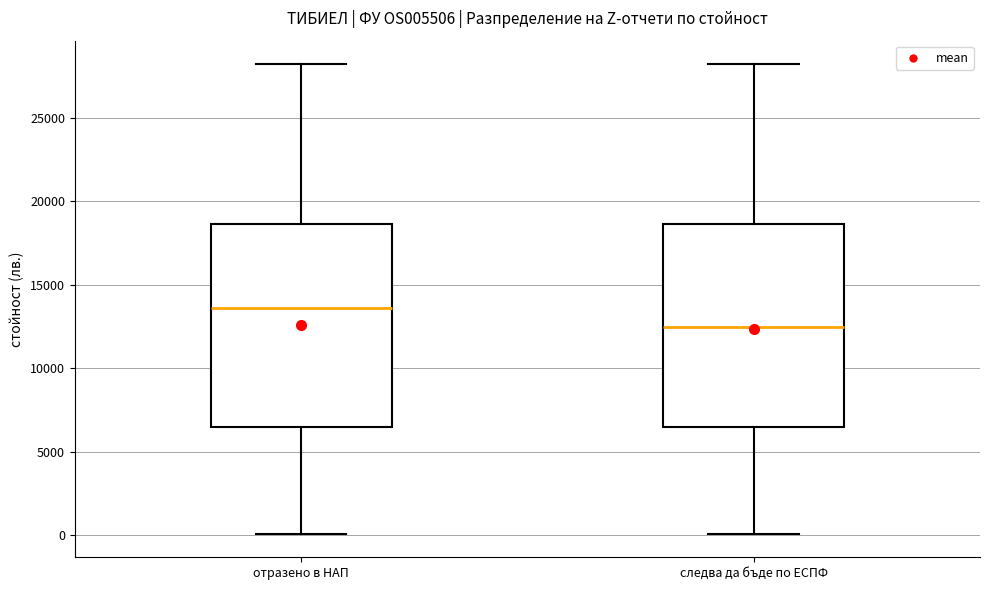

Reading left to right, transcribe this box plot: for each box, give where its median line is, the range the box spans, and where its two whiskers end, as read against the y-axis. The values are not printed on the chart, so give them approximately, as read against the axis.

отразено в НАП: median 13500, box 6500 to 18500, whiskers 0 to 28000
следва да бъде по ЕСПФ: median 12500, box 6500 to 18500, whiskers 0 to 28000